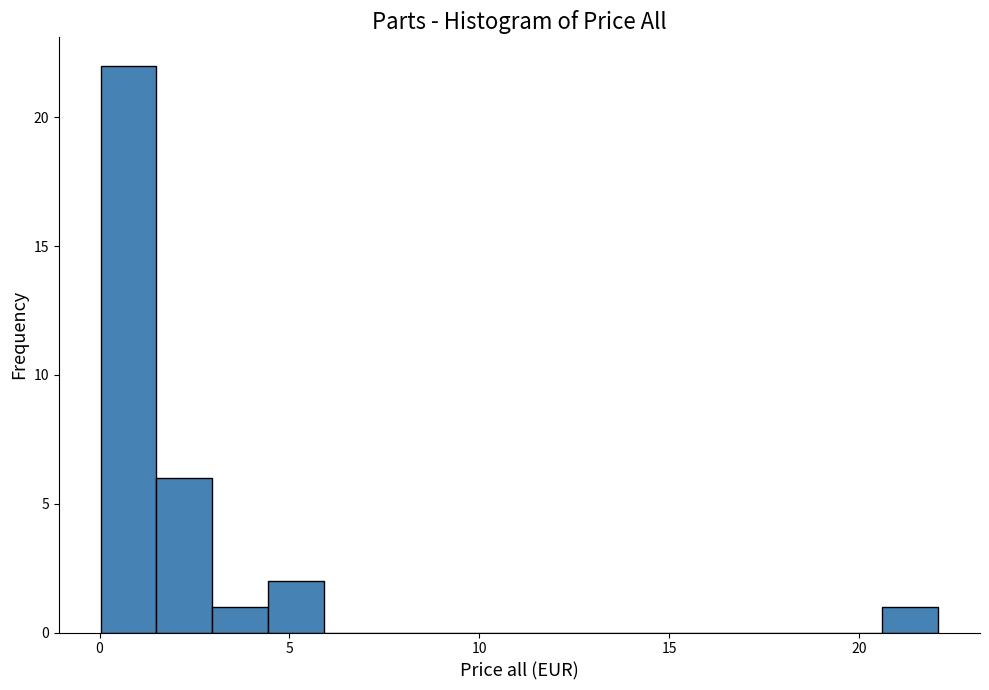

Around what value on the x-axis is the tallest bar? Give the approximate position of its centre, as read against the axis.

1.0